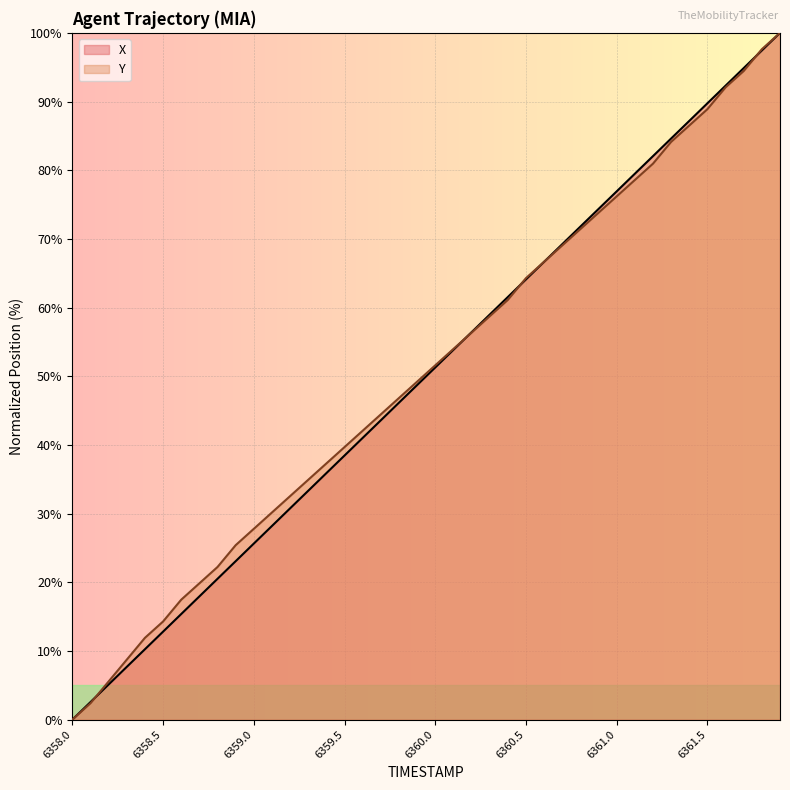

What position from the right is 6361.4?

6